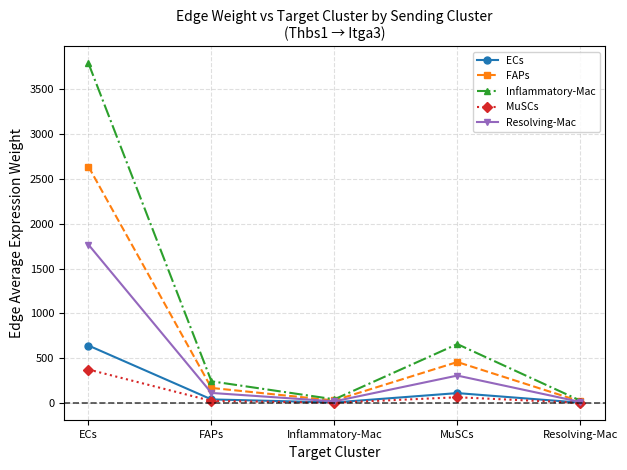

What is the sum of all ECs values?

805.6